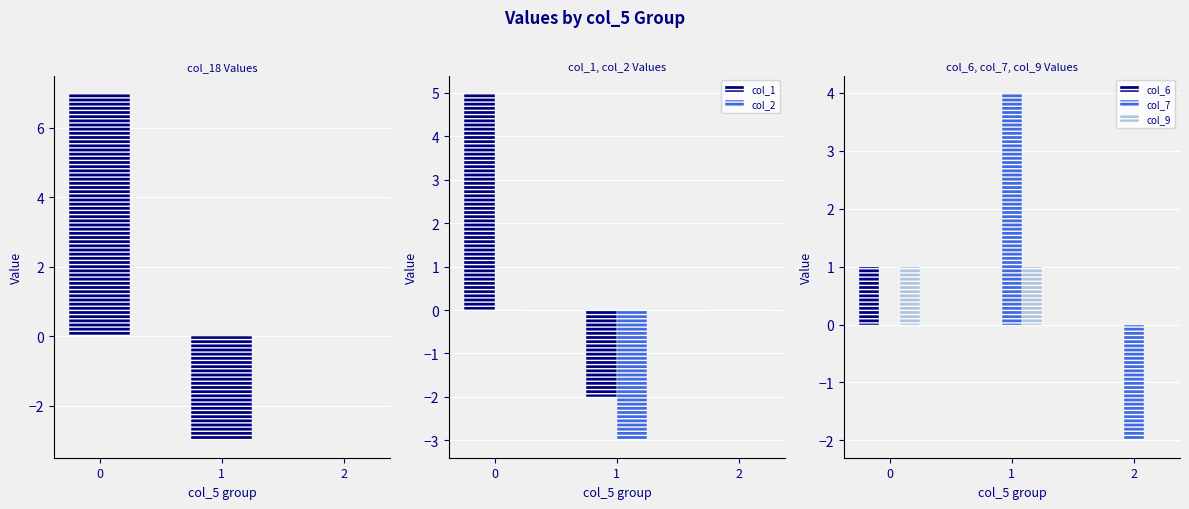

Is it true that col_2 equals -2 at 0?

False